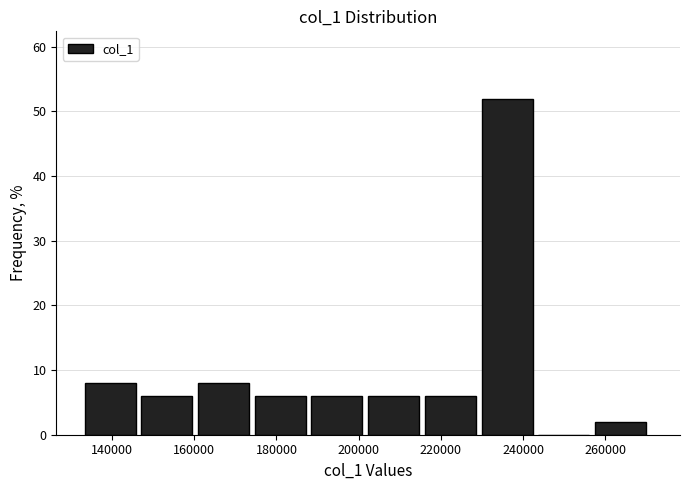

Over which range of the x-axis is the bar tallest?

230000 to 244000